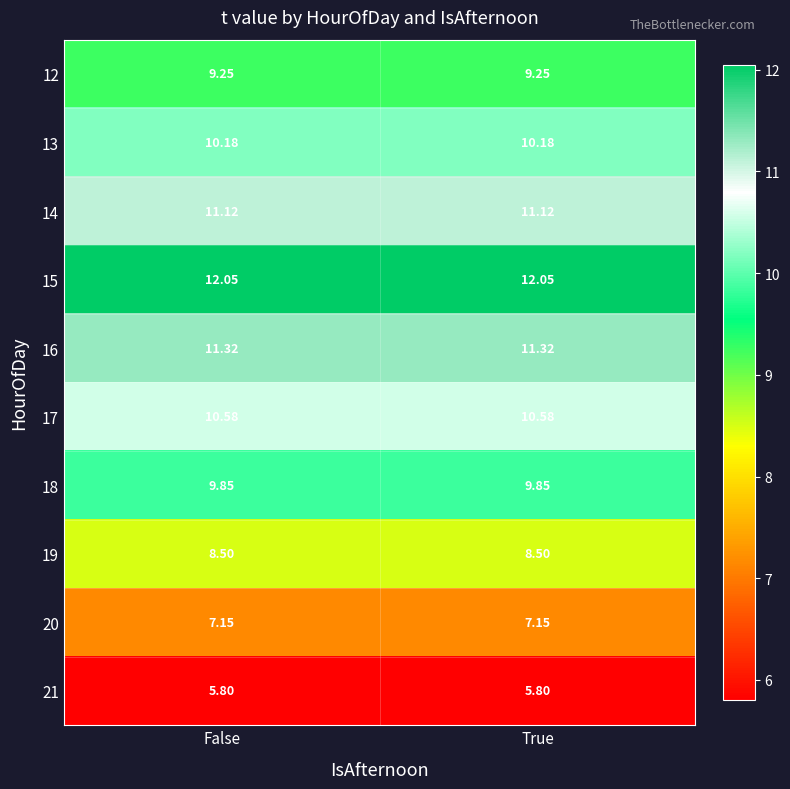

Is the value of 17 at True greater than the value of 13 at False?

Yes